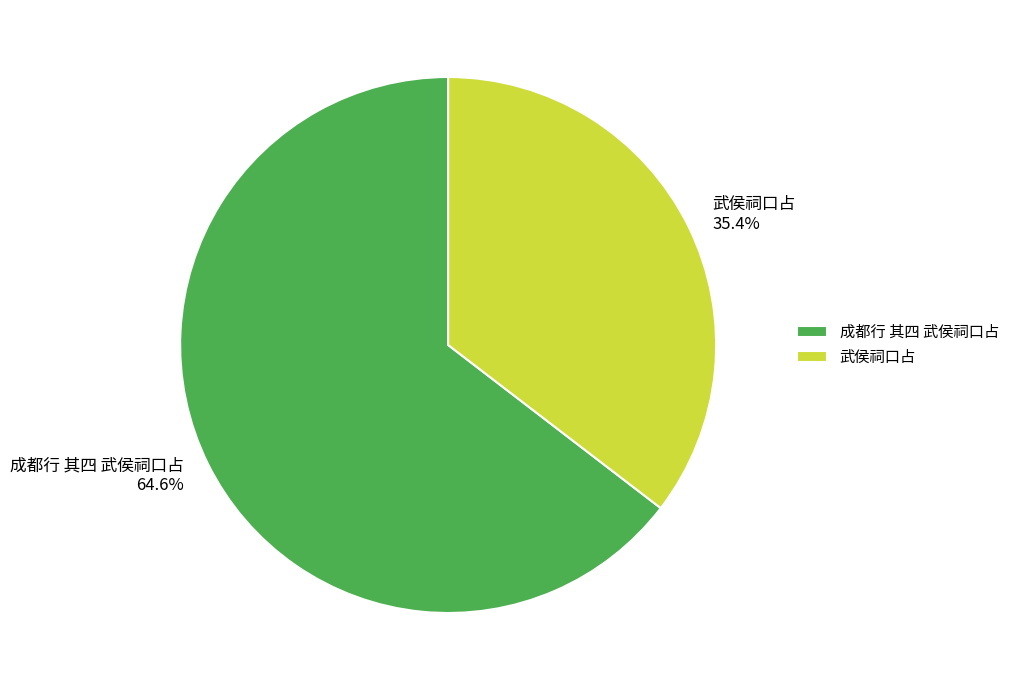

To the nearest percent, what is the difference between the 武侯祠口占 and 成都行 其四 武侯祠口占 slice percentages?

29%